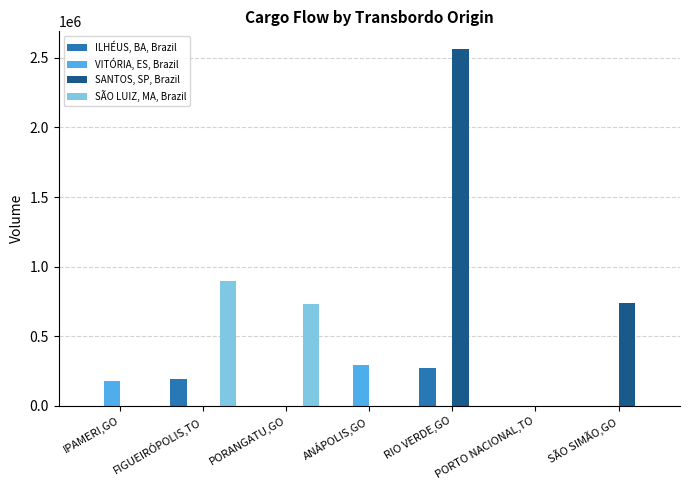

What is the average value of the ILHÉUS, BA, Brazil series?

66485.7